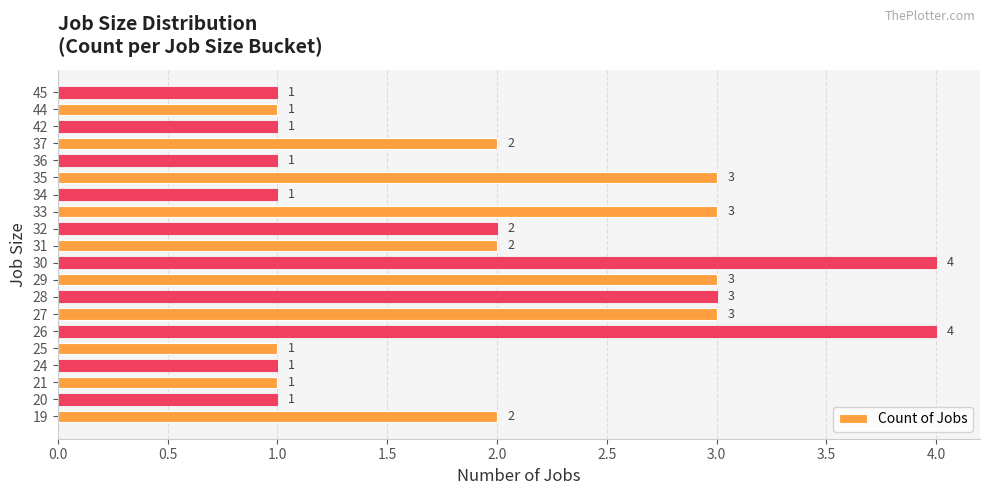

What is the maximum value shown in the chart?

4